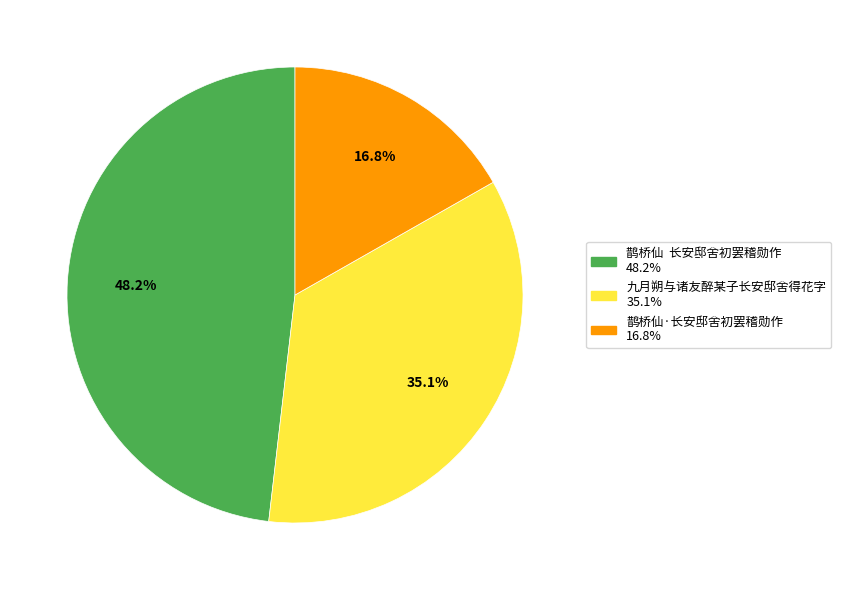

Which category has the biggest portion of the pie?

鹊桥仙 长安邸舍初罢稽勋作